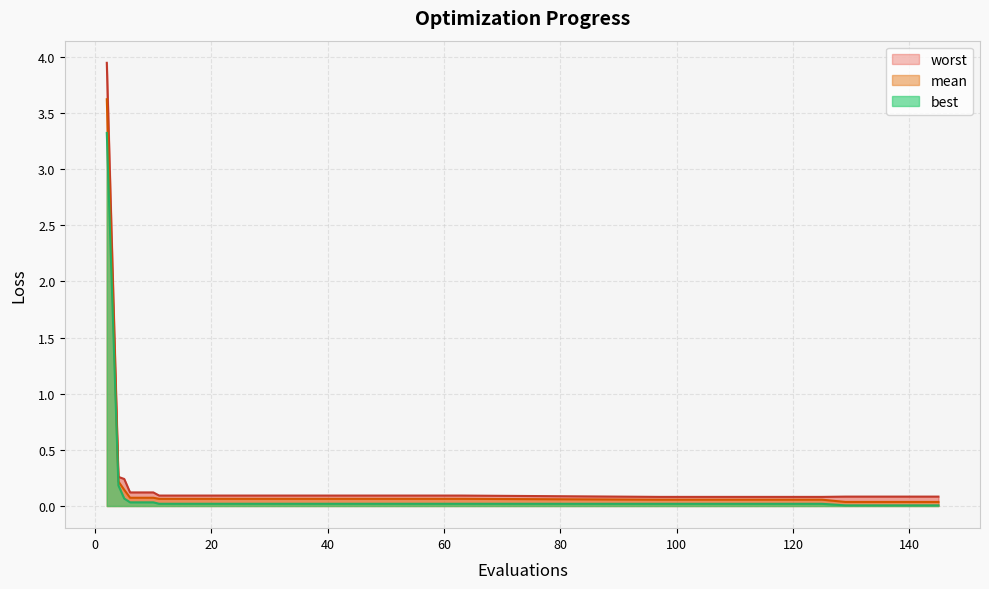

What is the difference between the maximum and minimum values in the mean series?

3.6